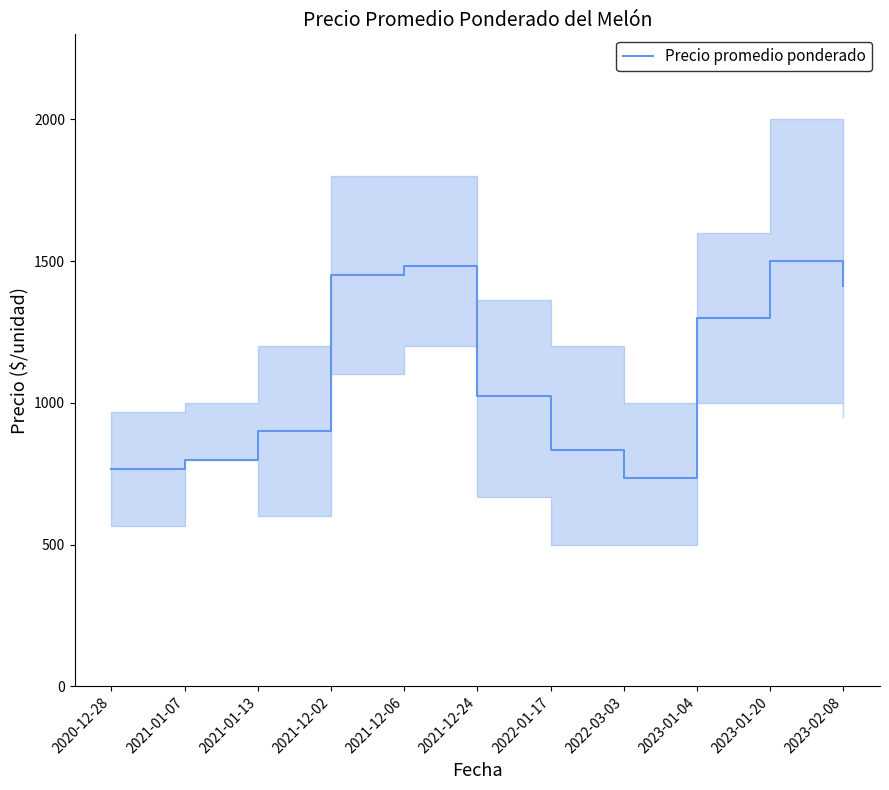

How many lines are shown in the chart?

1